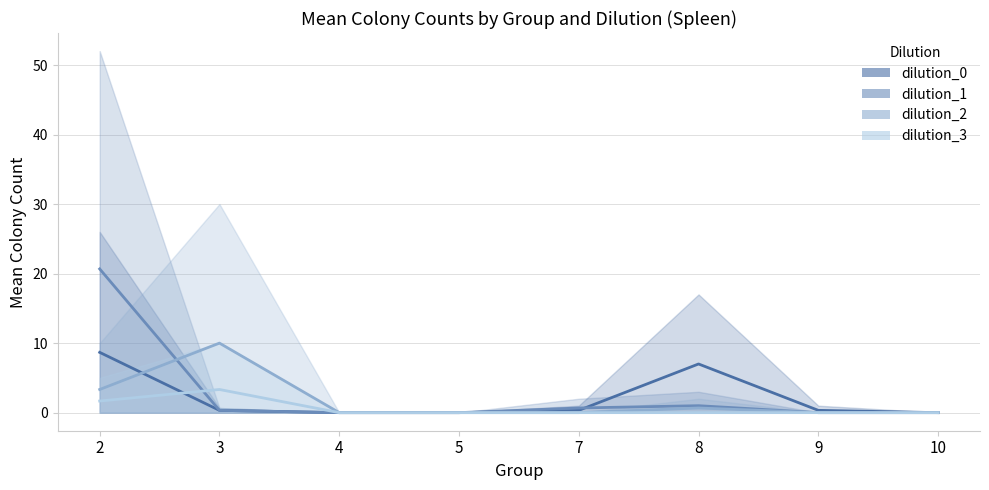

True or false: dilution_2 has more than 1 points higher than both neighbors.

True